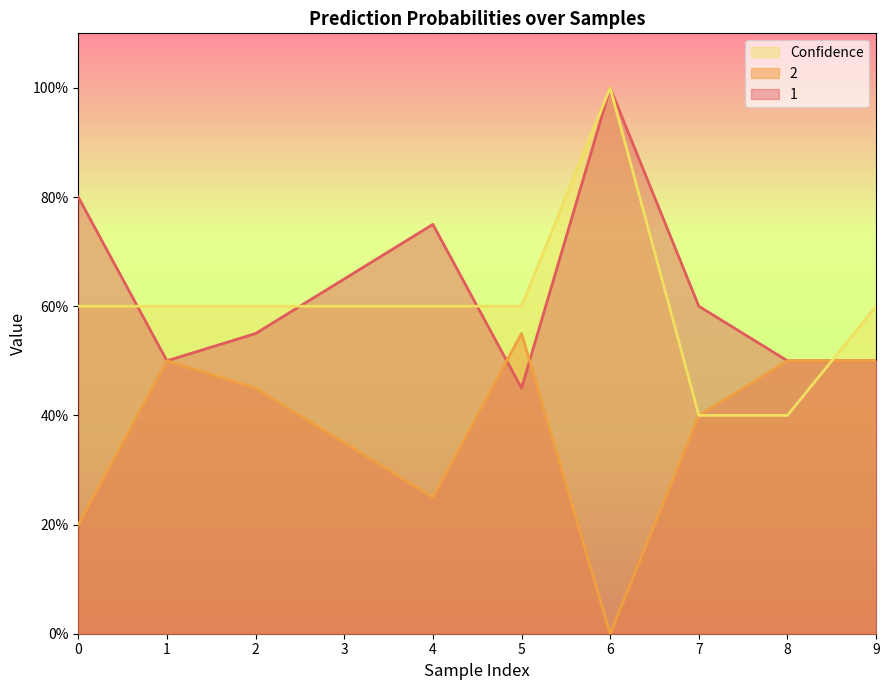

Count the number of categories in the chart.

10